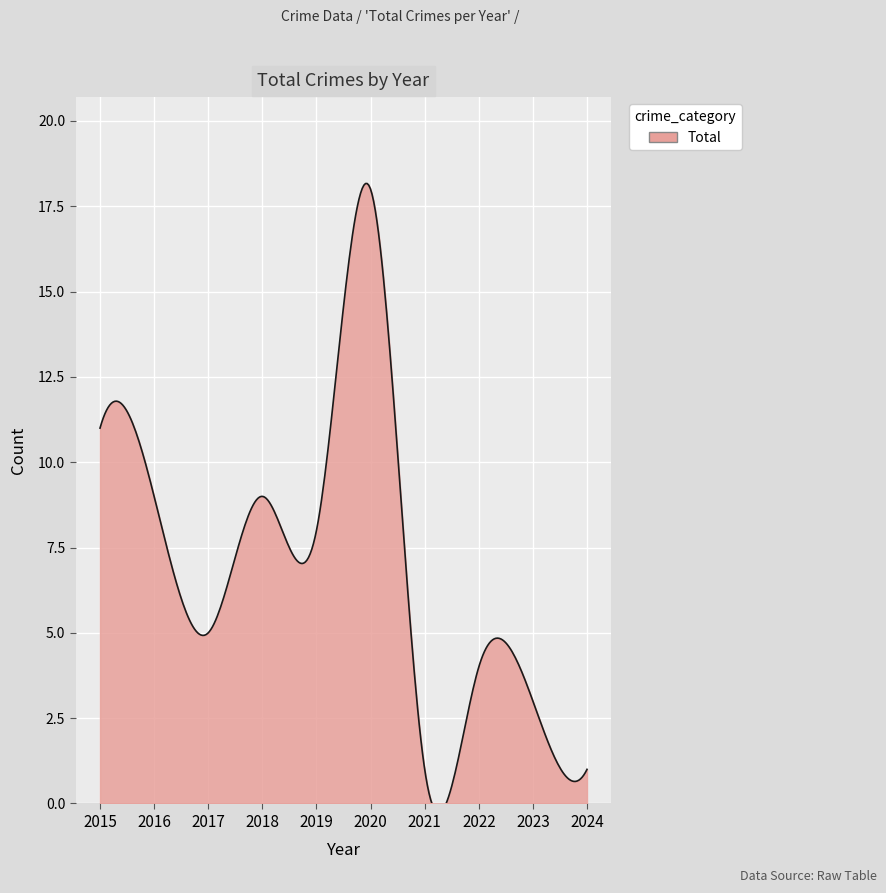

What is the difference between the values at 2016 and 2022?

5